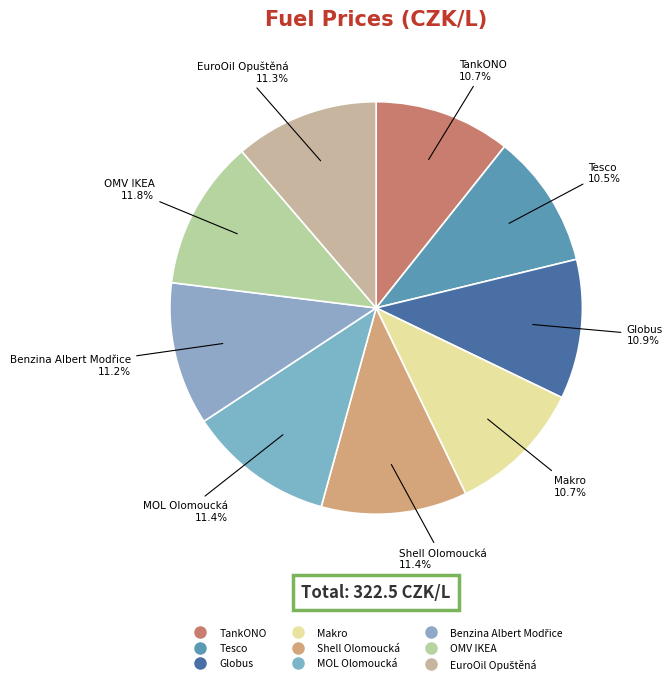

Does Shell Olomoucká account for over 50% of the chart?

No